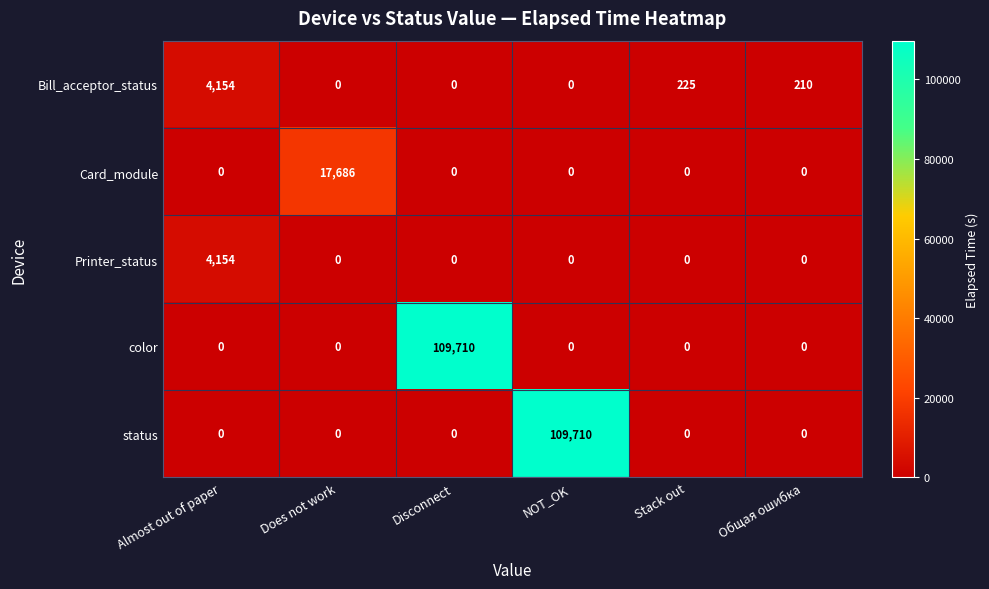

Reading left to right, what are all the values shown in this chart?

Bill_acceptor_status: 4154	0	0	0	225	210
Card_module: 0	17686	0	0	0	0
Printer_status: 4154	0	0	0	0	0
color: 0	0	109710	0	0	0
status: 0	0	0	109710	0	0